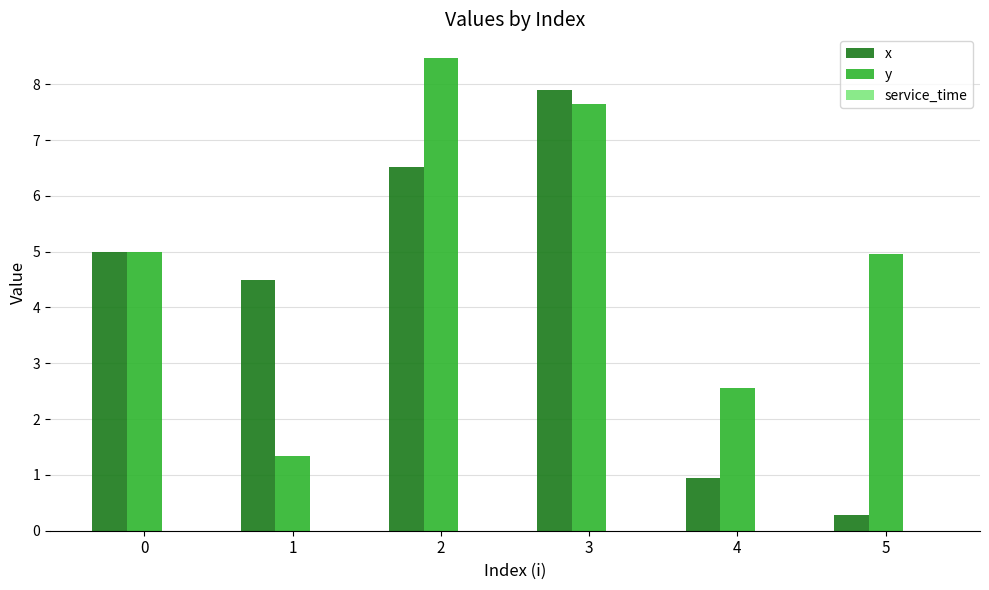

What value does the y series have at 0?

5.0